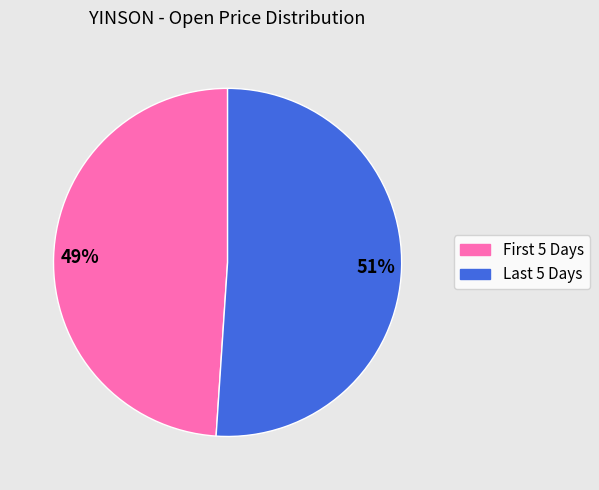

What is the largest slice in the pie chart?

Last 5 Days